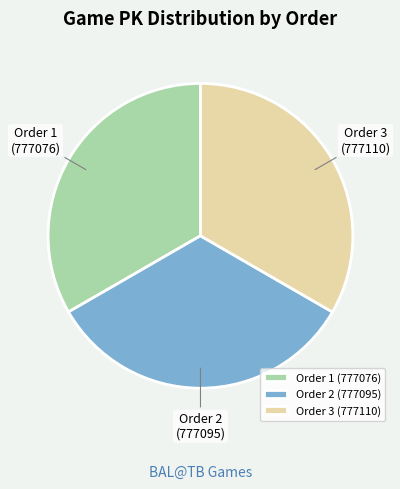

True or false: Order 2 (777095) accounts for 33% of the total.

True